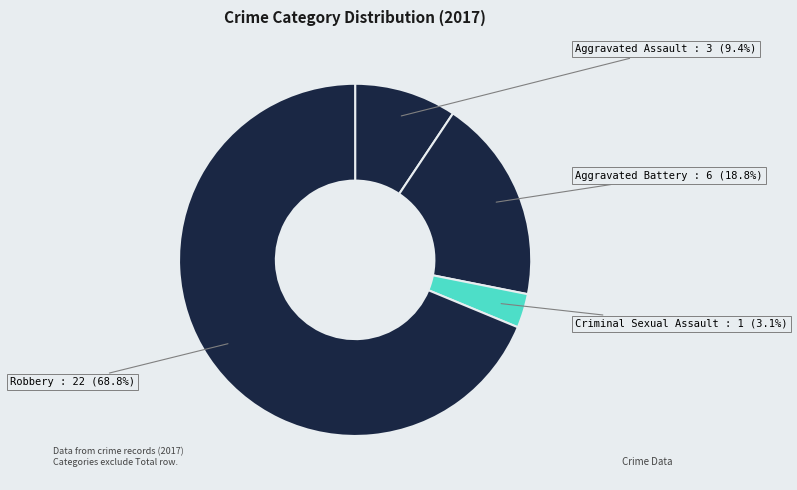

Does any single category account for the majority?

Yes